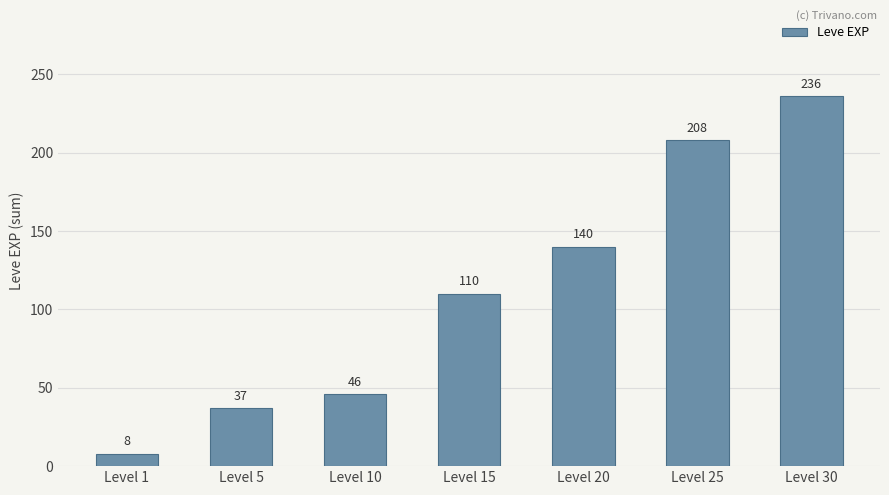

What is the change in value from Level 5 to Level 10?

+9